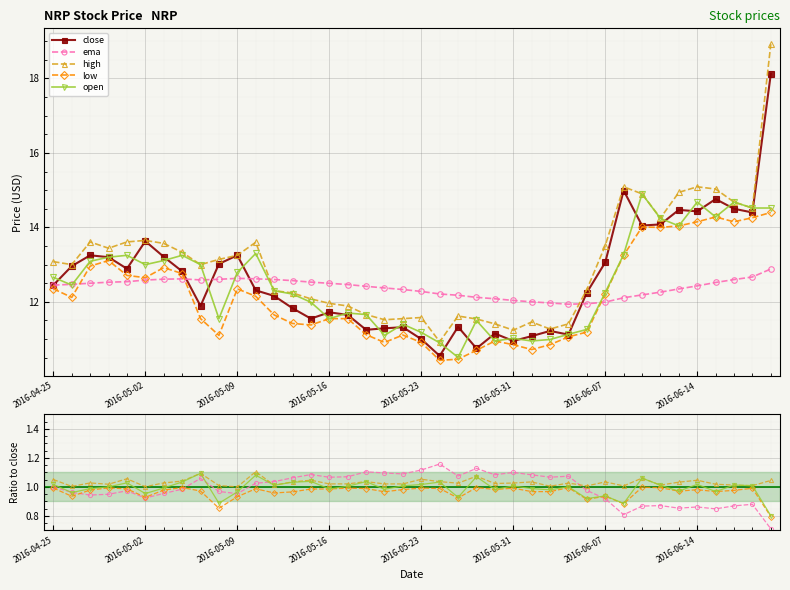

True or false: high has more than 2 points higher than both neighbors.

True